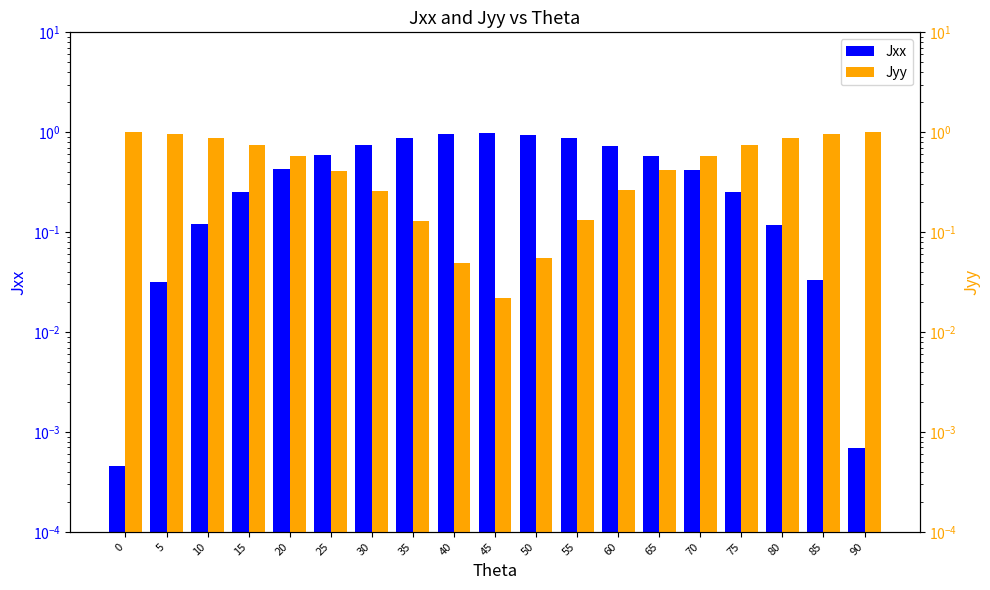

Reading left to right, list all the values displayed in this chart.

Jxx: 0=0.0	5=0.0	10=0.1	15=0.3	20=0.4	25=0.6	30=0.7	35=0.9	40=1.0	45=1.0	50=0.9	55=0.9	60=0.7	65=0.6	70=0.4	75=0.3	80=0.1	85=0.0	90=0.0
Jyy: 0=1.0	5=1.0	10=0.9	15=0.7	20=0.6	25=0.4	30=0.3	35=0.1	40=0.0	45=0.0	50=0.1	55=0.1	60=0.3	65=0.4	70=0.6	75=0.7	80=0.9	85=1.0	90=1.0